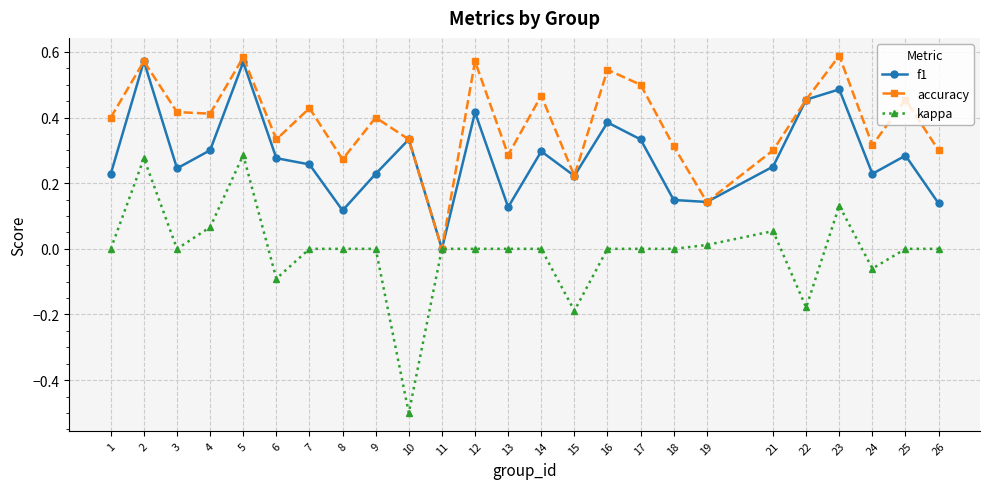

Where is the first local minimum for kappa?

3